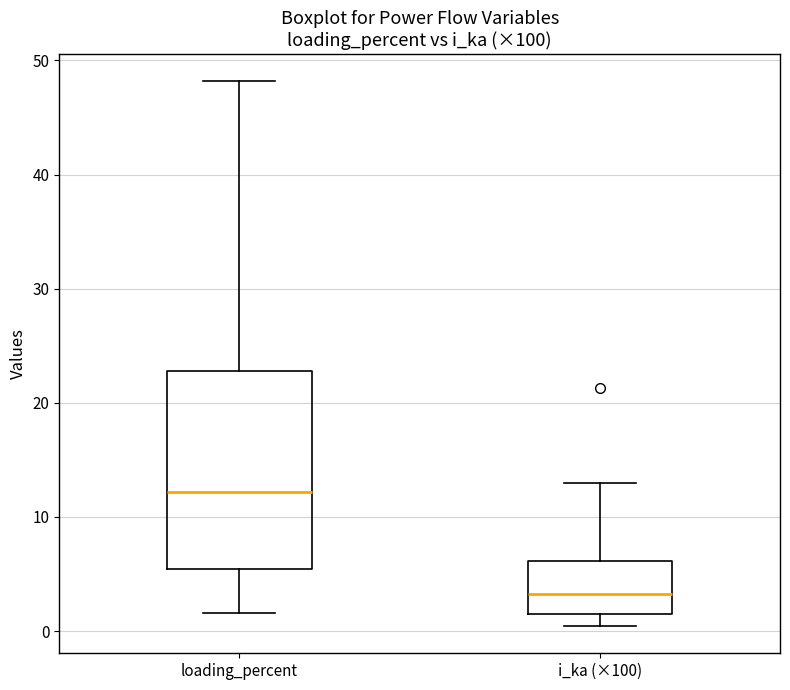

Which box has the lowest median line?

i_ka (×100)